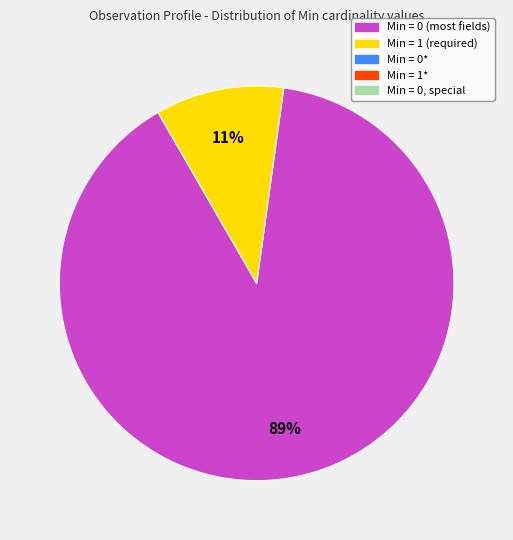

To the nearest percent, what is the average slice percentage?

50%